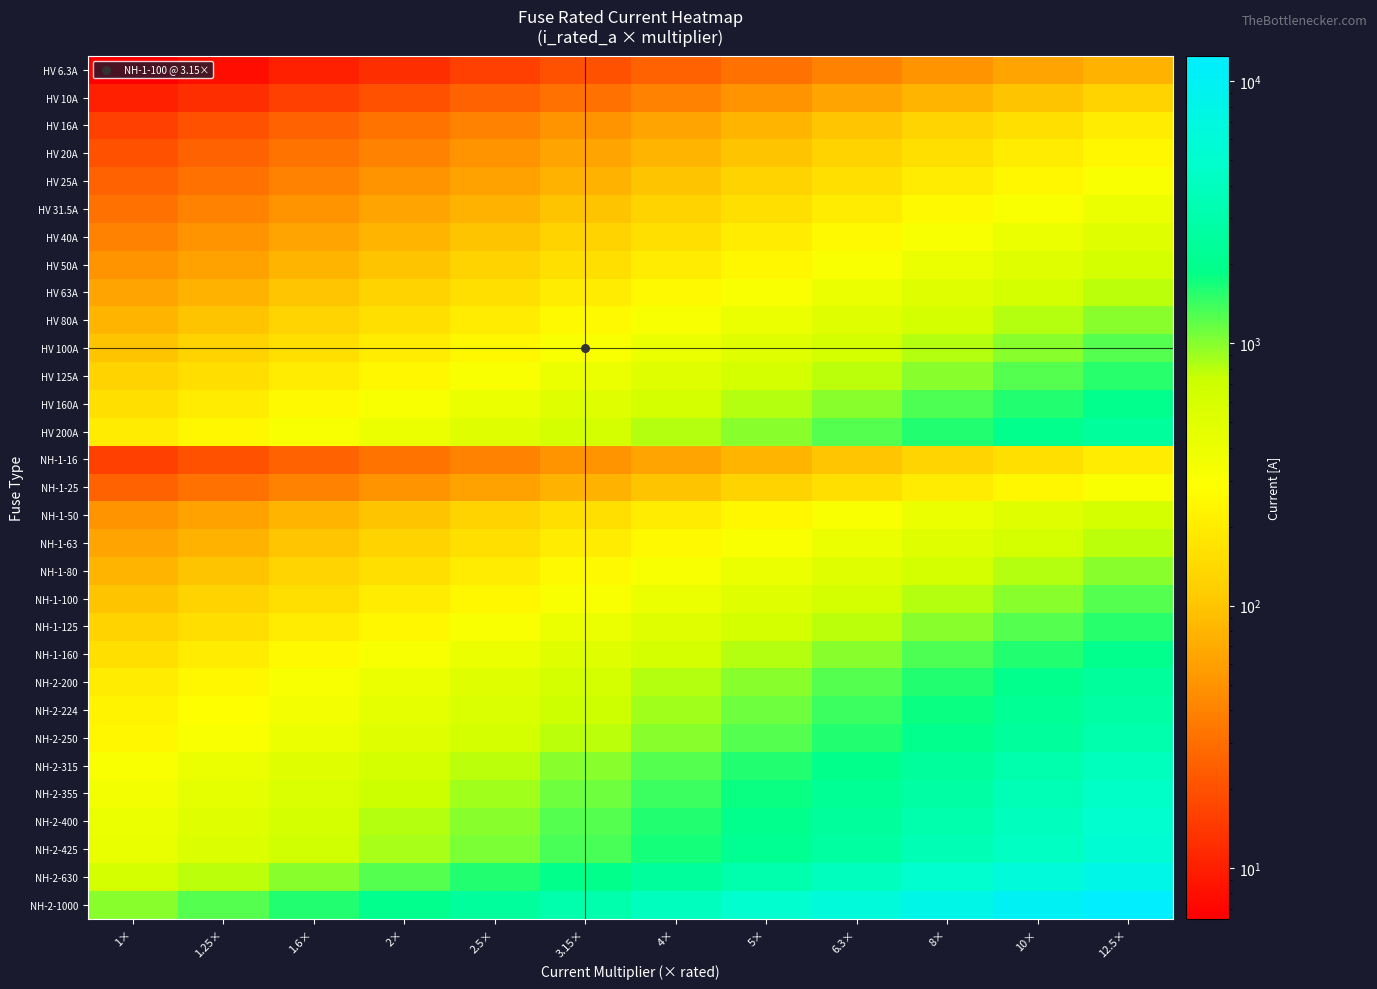

Reading right to left, what are all the values shown in this chart?

HV 6.3A: 12.5×=78.8	10×=63.0	8×=50.4	6.3×=39.7	5×=31.5	4×=25.2	3.15×=19.8	2.5×=15.8	2×=12.6	1.6×=10.1	1.25×=7.9	1×=6.3
HV 10A: 12.5×=125.0	10×=100.0	8×=80.0	6.3×=63.0	5×=50.0	4×=40.0	3.15×=31.5	2.5×=25.0	2×=20.0	1.6×=16.0	1.25×=12.5	1×=10.0
HV 16A: 12.5×=200.0	10×=160.0	8×=128.0	6.3×=100.8	5×=80.0	4×=64.0	3.15×=50.4	2.5×=40.0	2×=32.0	1.6×=25.6	1.25×=20.0	1×=16.0
HV 20A: 12.5×=250.0	10×=200.0	8×=160.0	6.3×=126.0	5×=100.0	4×=80.0	3.15×=63.0	2.5×=50.0	2×=40.0	1.6×=32.0	1.25×=25.0	1×=20.0
HV 25A: 12.5×=312.5	10×=250.0	8×=200.0	6.3×=157.5	5×=125.0	4×=100.0	3.15×=78.8	2.5×=62.5	2×=50.0	1.6×=40.0	1.25×=31.2	1×=25.0
HV 31.5A: 12.5×=393.8	10×=315.0	8×=252.0	6.3×=198.4	5×=157.5	4×=126.0	3.15×=99.2	2.5×=78.8	2×=63.0	1.6×=50.4	1.25×=39.4	1×=31.5
HV 40A: 12.5×=500.0	10×=400.0	8×=320.0	6.3×=252.0	5×=200.0	4×=160.0	3.15×=126.0	2.5×=100.0	2×=80.0	1.6×=64.0	1.25×=50.0	1×=40.0
HV 50A: 12.5×=625.0	10×=500.0	8×=400.0	6.3×=315.0	5×=250.0	4×=200.0	3.15×=157.5	2.5×=125.0	2×=100.0	1.6×=80.0	1.25×=62.5	1×=50.0
HV 63A: 12.5×=787.5	10×=630.0	8×=504.0	6.3×=396.9	5×=315.0	4×=252.0	3.15×=198.4	2.5×=157.5	2×=126.0	1.6×=100.8	1.25×=78.8	1×=63.0
HV 80A: 12.5×=1000.0	10×=800.0	8×=640.0	6.3×=504.0	5×=400.0	4×=320.0	3.15×=252.0	2.5×=200.0	2×=160.0	1.6×=128.0	1.25×=100.0	1×=80.0
HV 100A: 12.5×=1250.0	10×=1000.0	8×=800.0	6.3×=630.0	5×=500.0	4×=400.0	3.15×=315.0	2.5×=250.0	2×=200.0	1.6×=160.0	1.25×=125.0	1×=100.0
HV 125A: 12.5×=1562.5	10×=1250.0	8×=1000.0	6.3×=787.5	5×=625.0	4×=500.0	3.15×=393.8	2.5×=312.5	2×=250.0	1.6×=200.0	1.25×=156.2	1×=125.0
HV 160A: 12.5×=2000.0	10×=1600.0	8×=1280.0	6.3×=1008.0	5×=800.0	4×=640.0	3.15×=504.0	2.5×=400.0	2×=320.0	1.6×=256.0	1.25×=200.0	1×=160.0
HV 200A: 12.5×=2500.0	10×=2000.0	8×=1600.0	6.3×=1260.0	5×=1000.0	4×=800.0	3.15×=630.0	2.5×=500.0	2×=400.0	1.6×=320.0	1.25×=250.0	1×=200.0
NH-1-16: 12.5×=200.0	10×=160.0	8×=128.0	6.3×=100.8	5×=80.0	4×=64.0	3.15×=50.4	2.5×=40.0	2×=32.0	1.6×=25.6	1.25×=20.0	1×=16.0
NH-1-25: 12.5×=312.5	10×=250.0	8×=200.0	6.3×=157.5	5×=125.0	4×=100.0	3.15×=78.8	2.5×=62.5	2×=50.0	1.6×=40.0	1.25×=31.2	1×=25.0
NH-1-50: 12.5×=625.0	10×=500.0	8×=400.0	6.3×=315.0	5×=250.0	4×=200.0	3.15×=157.5	2.5×=125.0	2×=100.0	1.6×=80.0	1.25×=62.5	1×=50.0
NH-1-63: 12.5×=787.5	10×=630.0	8×=504.0	6.3×=396.9	5×=315.0	4×=252.0	3.15×=198.4	2.5×=157.5	2×=126.0	1.6×=100.8	1.25×=78.8	1×=63.0
NH-1-80: 12.5×=1000.0	10×=800.0	8×=640.0	6.3×=504.0	5×=400.0	4×=320.0	3.15×=252.0	2.5×=200.0	2×=160.0	1.6×=128.0	1.25×=100.0	1×=80.0
NH-1-100: 12.5×=1250.0	10×=1000.0	8×=800.0	6.3×=630.0	5×=500.0	4×=400.0	3.15×=315.0	2.5×=250.0	2×=200.0	1.6×=160.0	1.25×=125.0	1×=100.0
NH-1-125: 12.5×=1562.5	10×=1250.0	8×=1000.0	6.3×=787.5	5×=625.0	4×=500.0	3.15×=393.8	2.5×=312.5	2×=250.0	1.6×=200.0	1.25×=156.2	1×=125.0
NH-1-160: 12.5×=2000.0	10×=1600.0	8×=1280.0	6.3×=1008.0	5×=800.0	4×=640.0	3.15×=504.0	2.5×=400.0	2×=320.0	1.6×=256.0	1.25×=200.0	1×=160.0
NH-2-200: 12.5×=2500.0	10×=2000.0	8×=1600.0	6.3×=1260.0	5×=1000.0	4×=800.0	3.15×=630.0	2.5×=500.0	2×=400.0	1.6×=320.0	1.25×=250.0	1×=200.0
NH-2-224: 12.5×=2800.0	10×=2240.0	8×=1792.0	6.3×=1411.2	5×=1120.0	4×=896.0	3.15×=705.6	2.5×=560.0	2×=448.0	1.6×=358.4	1.25×=280.0	1×=224.0
NH-2-250: 12.5×=3125.0	10×=2500.0	8×=2000.0	6.3×=1575.0	5×=1250.0	4×=1000.0	3.15×=787.5	2.5×=625.0	2×=500.0	1.6×=400.0	1.25×=312.5	1×=250.0
NH-2-315: 12.5×=3937.5	10×=3150.0	8×=2520.0	6.3×=1984.5	5×=1575.0	4×=1260.0	3.15×=992.2	2.5×=787.5	2×=630.0	1.6×=504.0	1.25×=393.8	1×=315.0
NH-2-355: 12.5×=4437.5	10×=3550.0	8×=2840.0	6.3×=2236.5	5×=1775.0	4×=1420.0	3.15×=1118.2	2.5×=887.5	2×=710.0	1.6×=568.0	1.25×=443.8	1×=355.0
NH-2-400: 12.5×=5000.0	10×=4000.0	8×=3200.0	6.3×=2520.0	5×=2000.0	4×=1600.0	3.15×=1260.0	2.5×=1000.0	2×=800.0	1.6×=640.0	1.25×=500.0	1×=400.0
NH-2-425: 12.5×=5312.5	10×=4250.0	8×=3400.0	6.3×=2677.5	5×=2125.0	4×=1700.0	3.15×=1338.8	2.5×=1062.5	2×=850.0	1.6×=680.0	1.25×=531.2	1×=425.0
NH-2-630: 12.5×=7875.0	10×=6300.0	8×=5040.0	6.3×=3969.0	5×=3150.0	4×=2520.0	3.15×=1984.5	2.5×=1575.0	2×=1260.0	1.6×=1008.0	1.25×=787.5	1×=630.0
NH-2-1000: 12.5×=12500.0	10×=10000.0	8×=8000.0	6.3×=6300.0	5×=5000.0	4×=4000.0	3.15×=3150.0	2.5×=2500.0	2×=2000.0	1.6×=1600.0	1.25×=1250.0	1×=1000.0